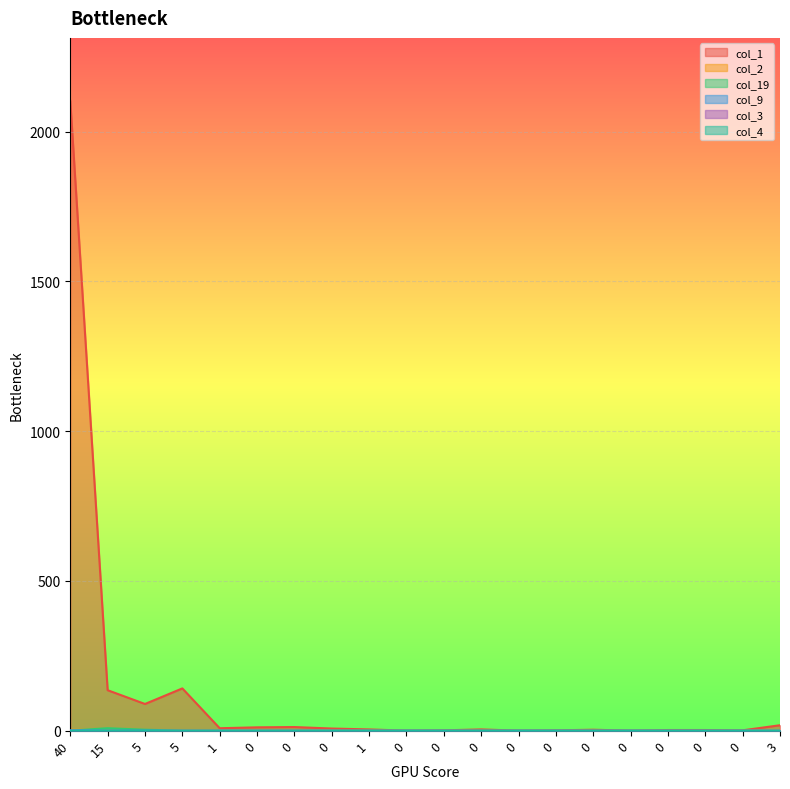

Is it true that col_9 equals 0 at 5?

False